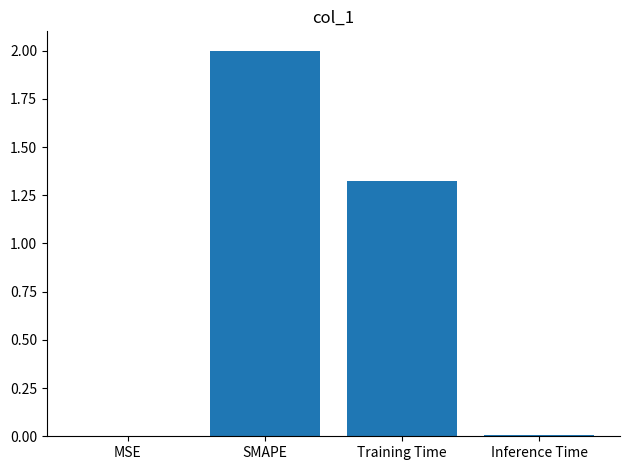

The value at Training Time is 2.2. True or false?

False